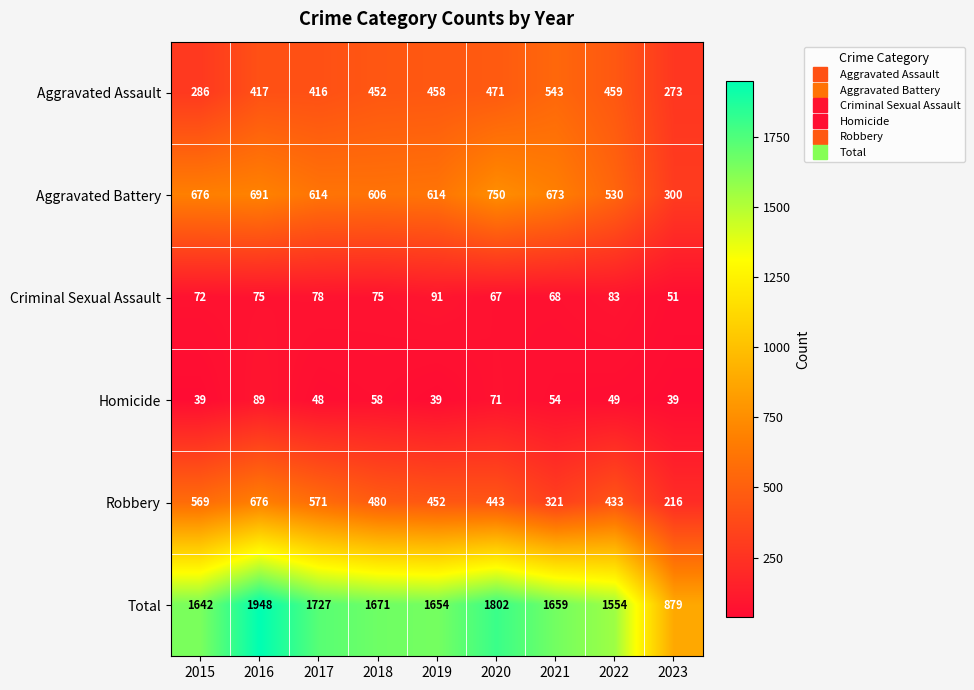

What is the sum of all Criminal Sexual Assault values?

660